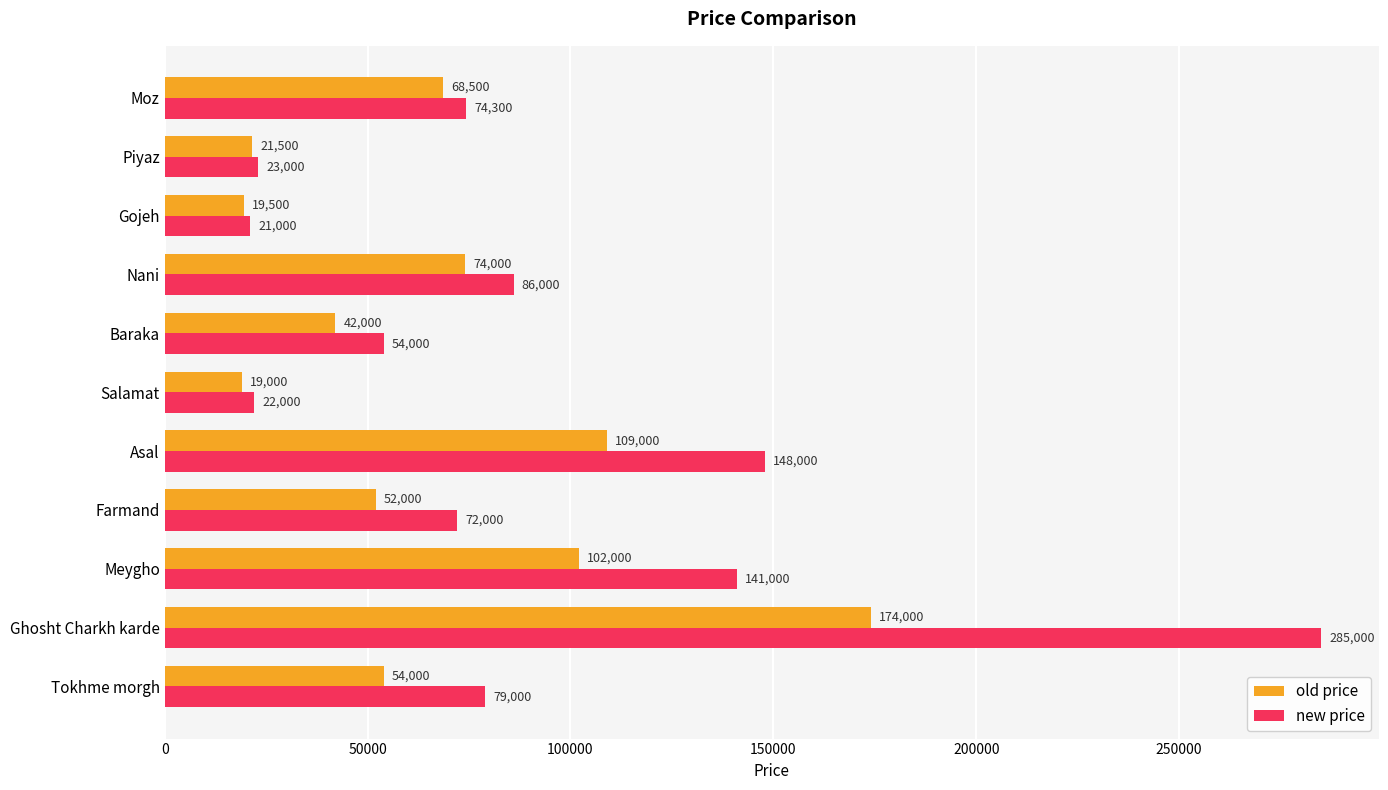

At which label is new price closest to 153000?

Asal